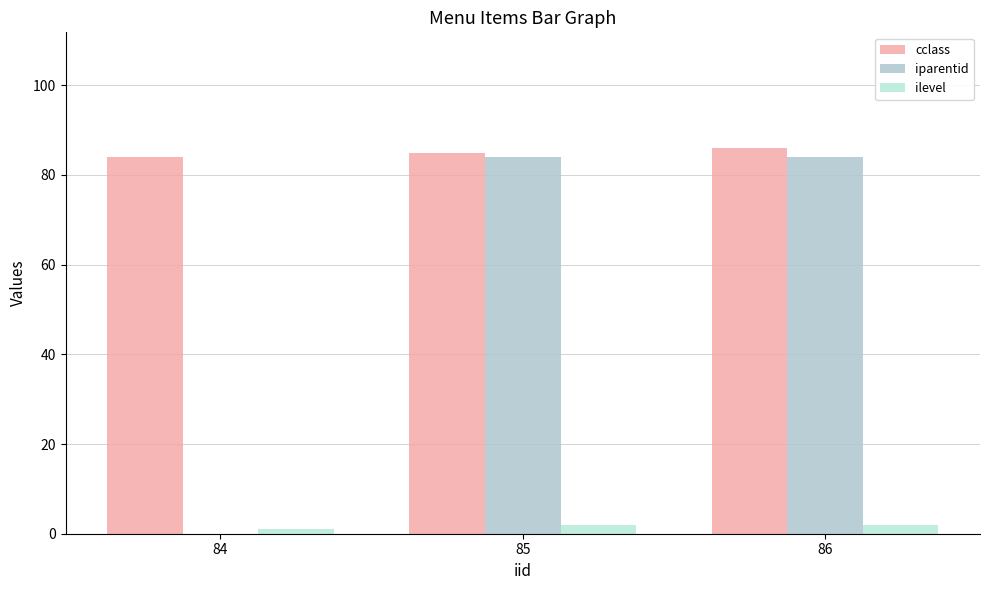

The value of ilevel at 85 is 2. True or false?

True